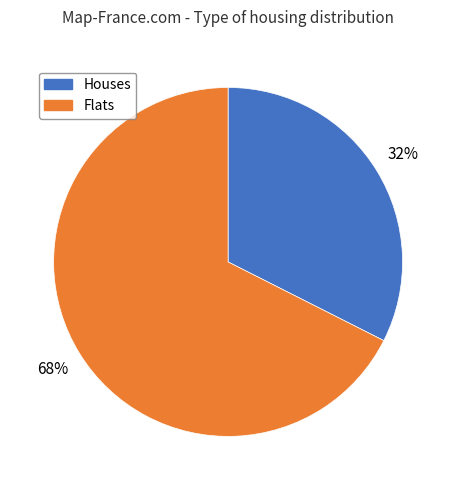

Combined, do Houses and Flats account for over 50%?

Yes